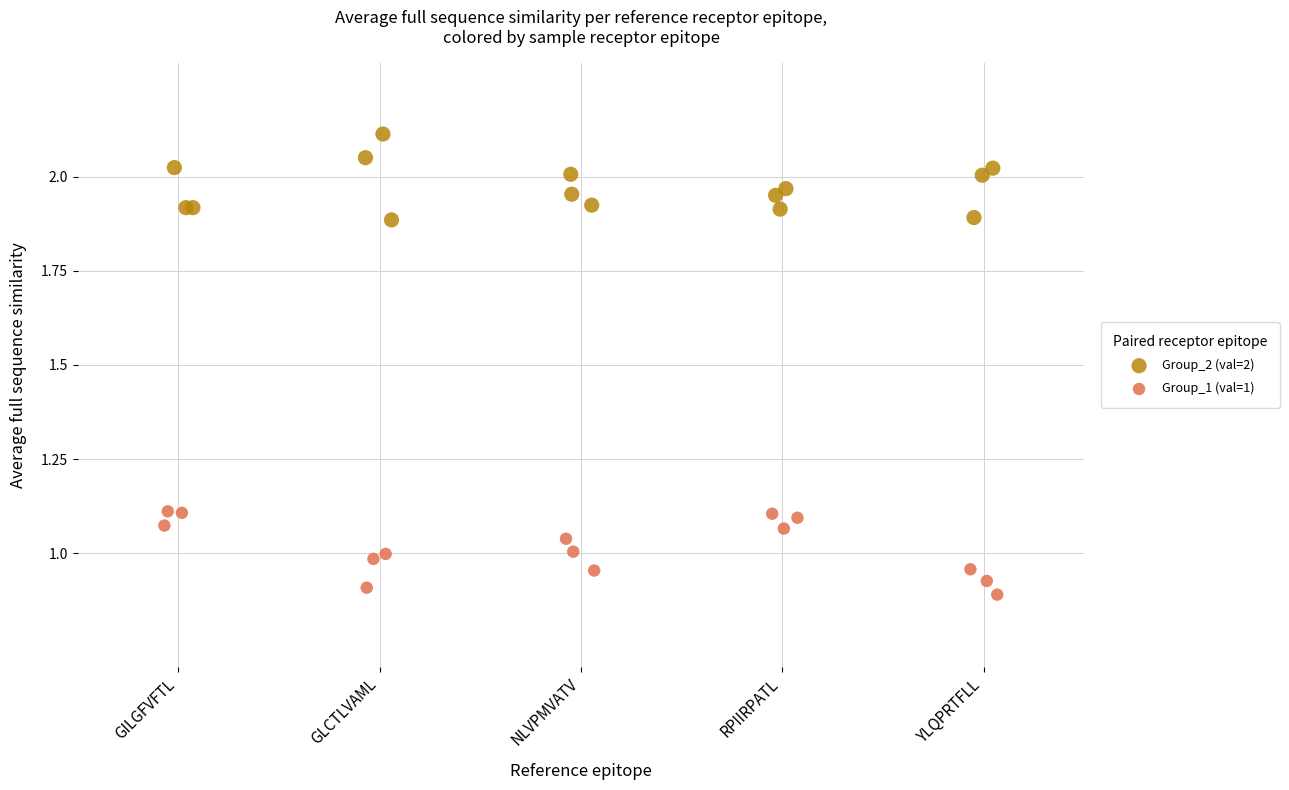

Which series reaches the minimum Y coordinate?

Group_1 (val=1)